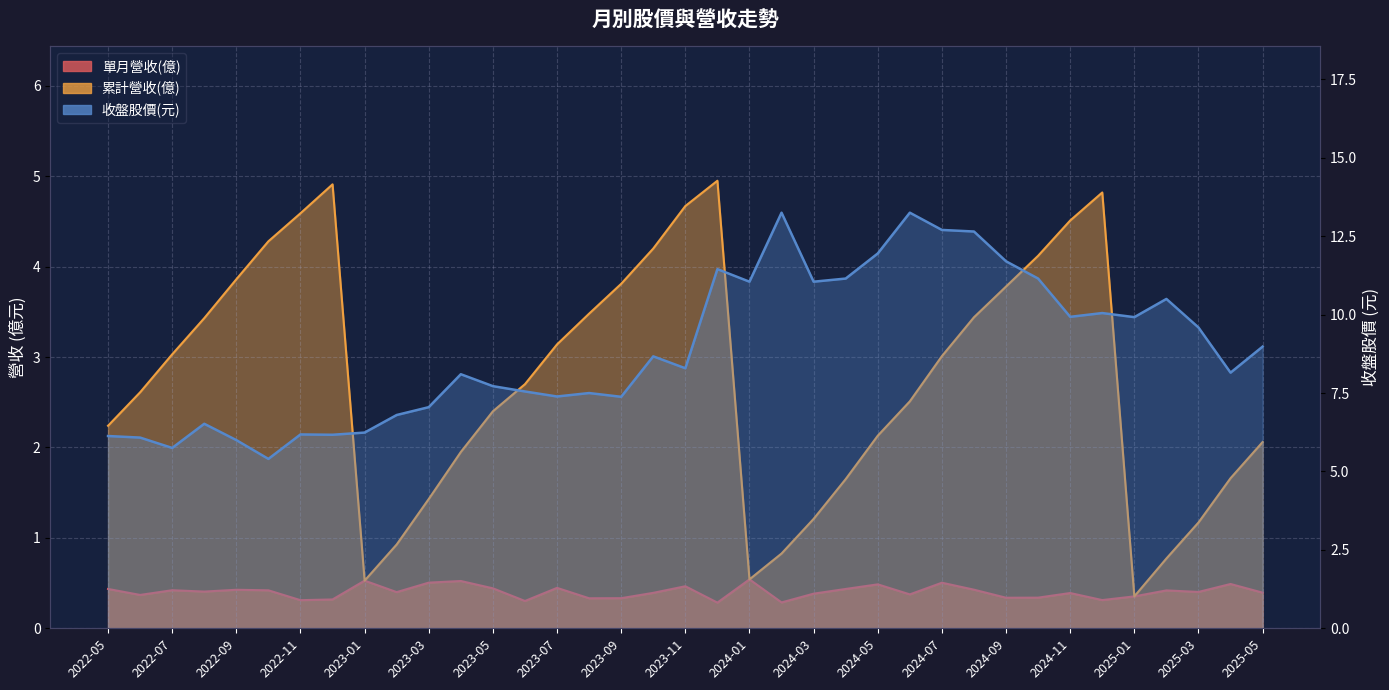

What is the label of the 35th point from the right?

2022-07